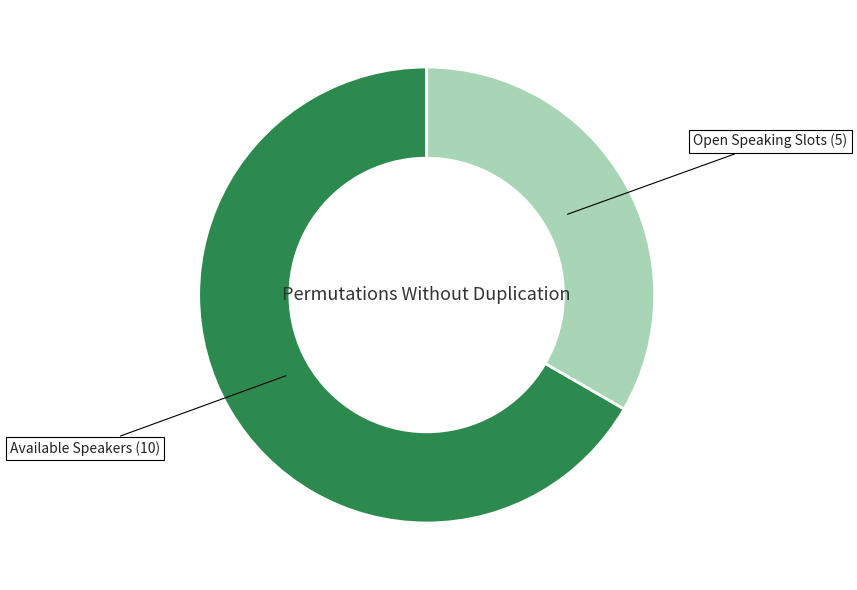

Is Open Speaking Slots the majority of the pie?

No